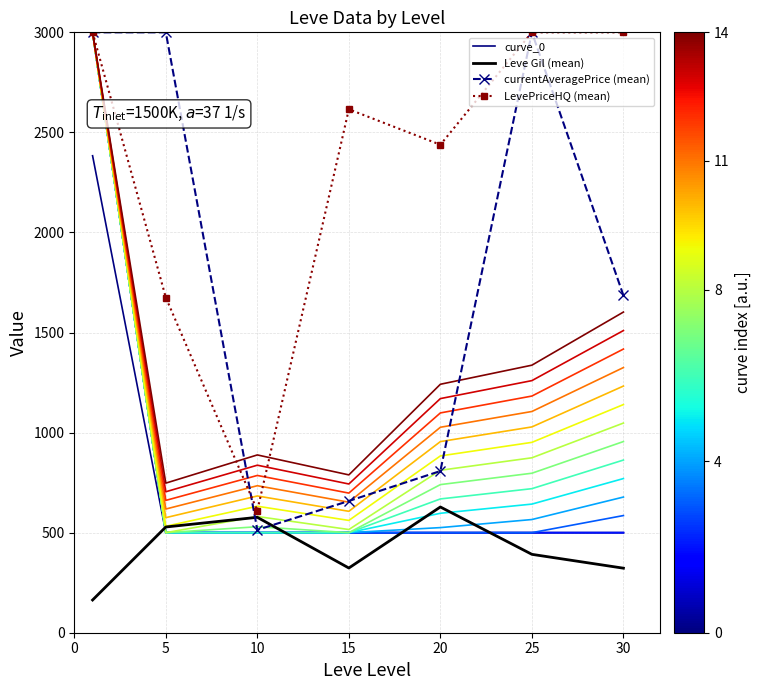

After their last crossing, which series has the higher values: curve_0 or Leve Gil (mean)?

curve_0